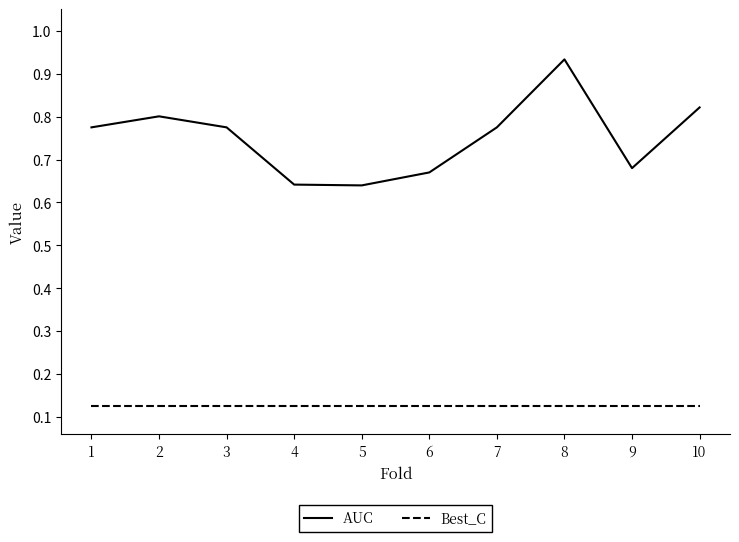

True or false: AUC and Best_C cross at least once.

False